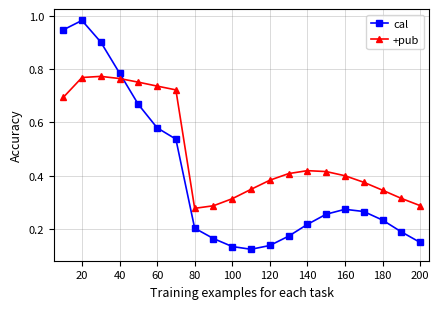

Which series has the largest range (max minus min)?

cal